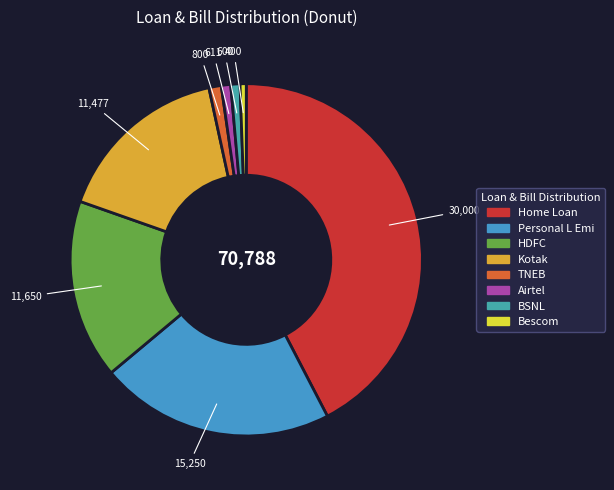

Is it true that HDFC is 16% of the pie?

True